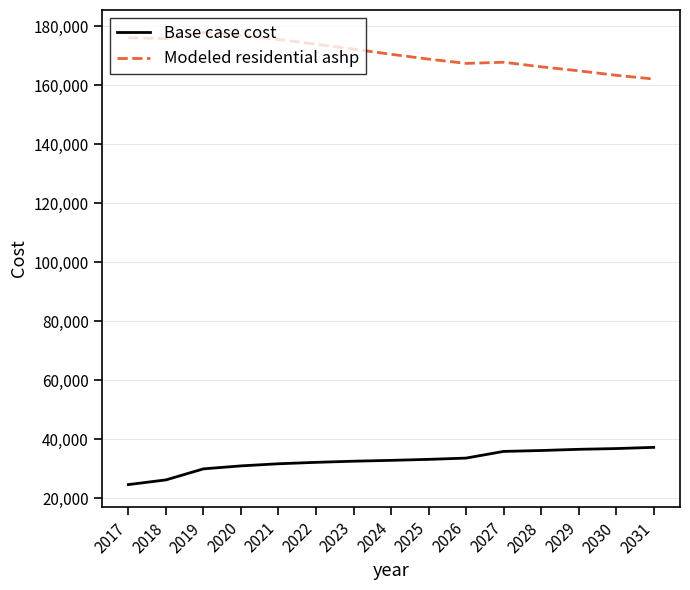

True or false: Base case cost and Modeled residential ashp intersect in this chart.

False